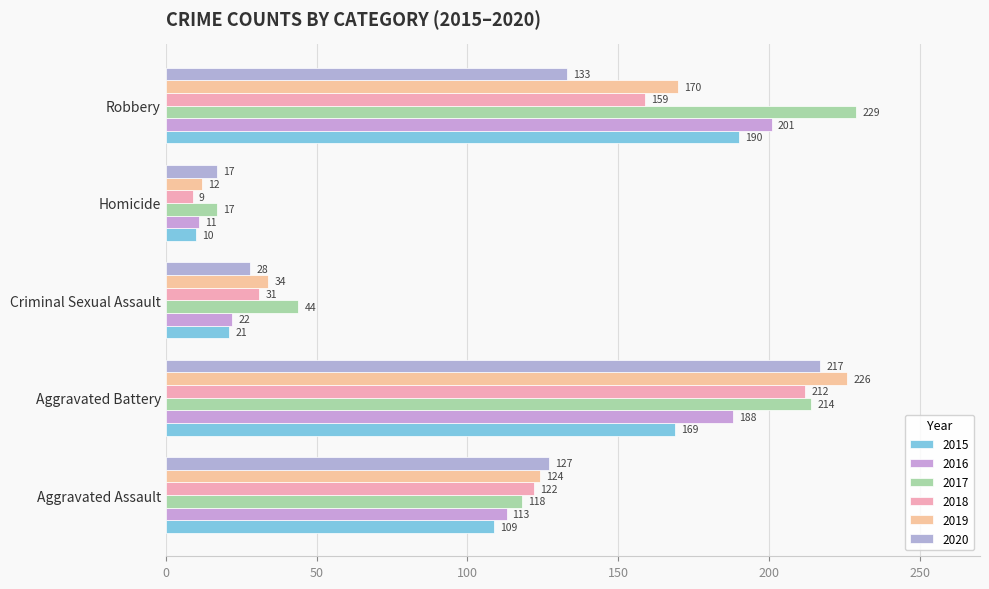

What is the greatest value displayed?

229